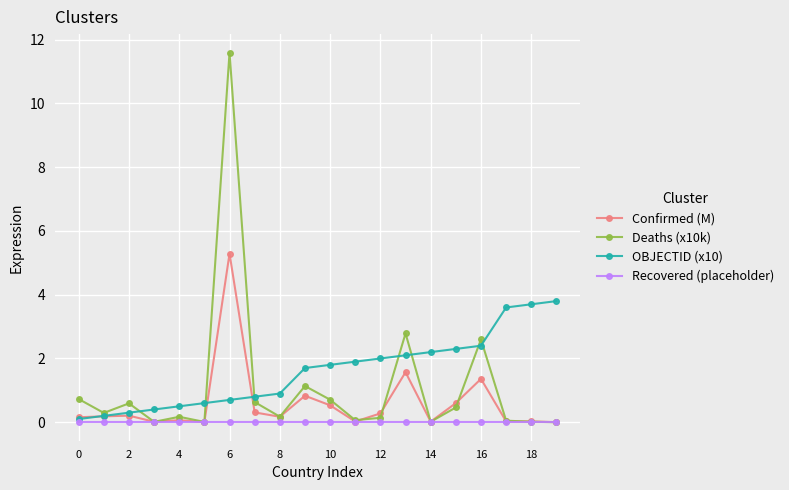

Which series has the largest range (max minus min)?

Deaths (x10k)